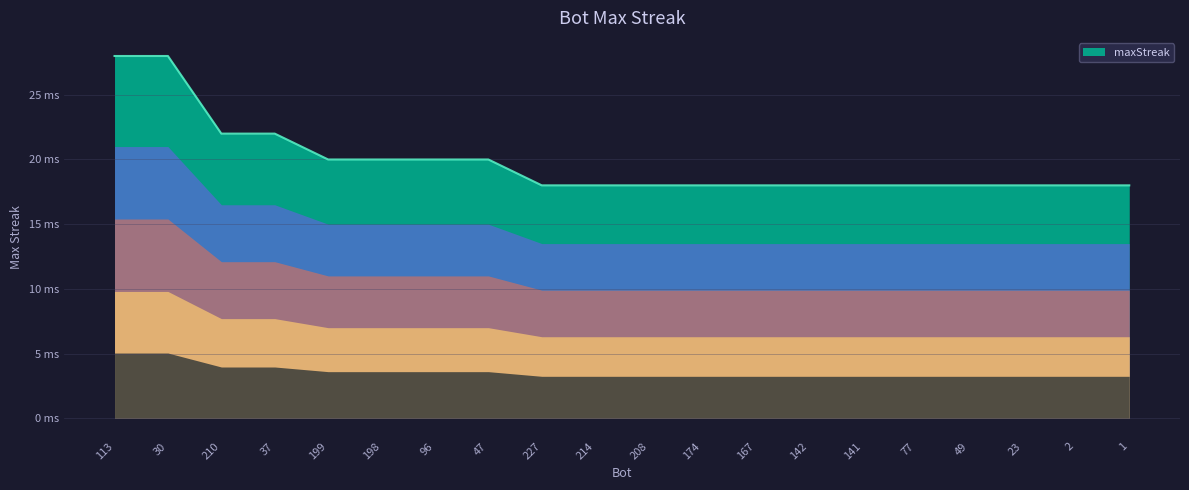

What is the difference between the maximum and minimum values?

10